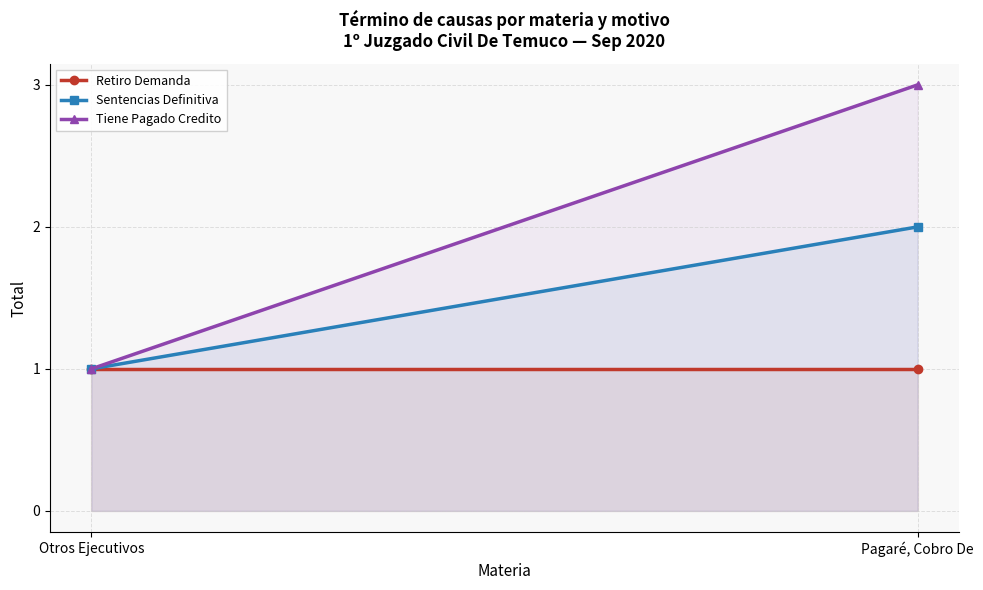

What is the maximum value shown in the chart?

3